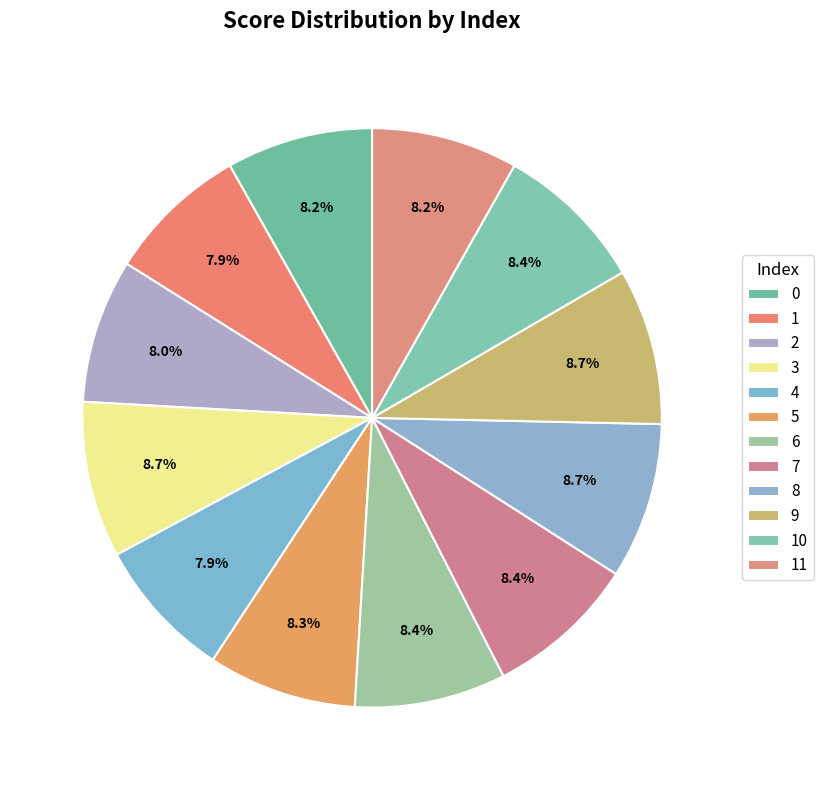

Does 0 account for over 50% of the chart?

No